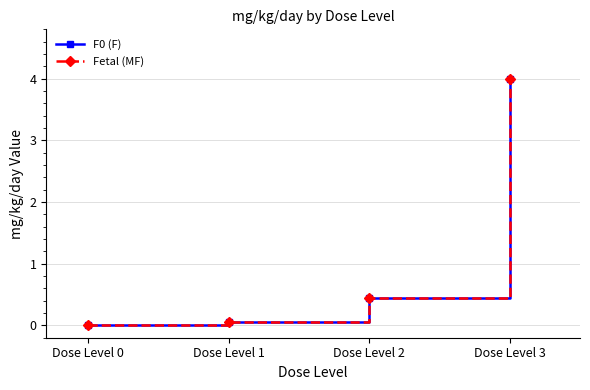

What is the value of the Fetal (MF) point at the 2nd from the left?

0.1